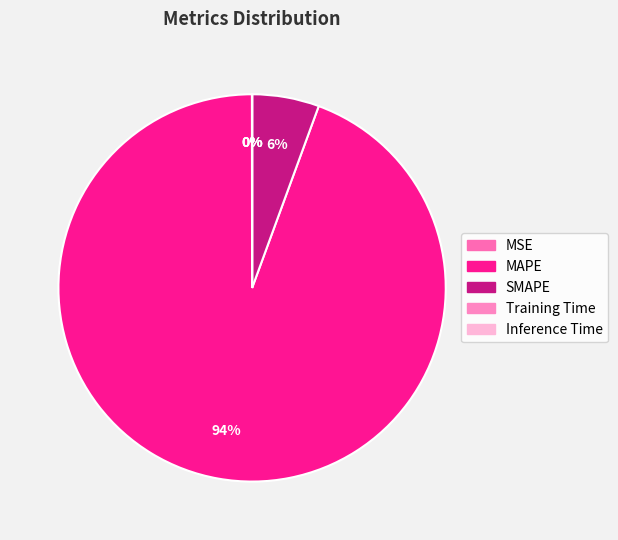

Rank the categories by value from highest to lowest.

MAPE, SMAPE, MSE, Training Time, Inference Time